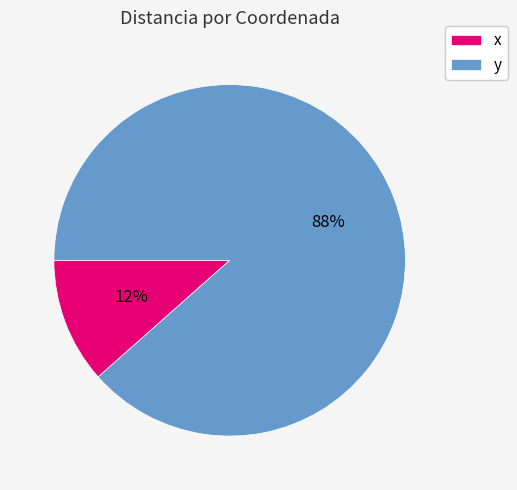

True or false: x accounts for 1% of the total.

False